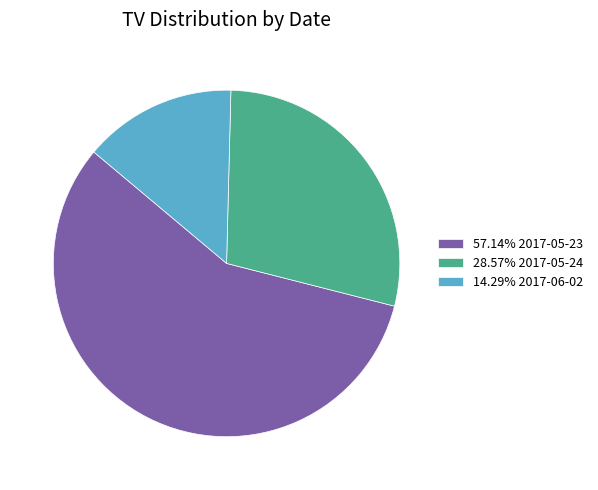

Does 57.14% 2017-05-23 account for over 50% of the chart?

Yes